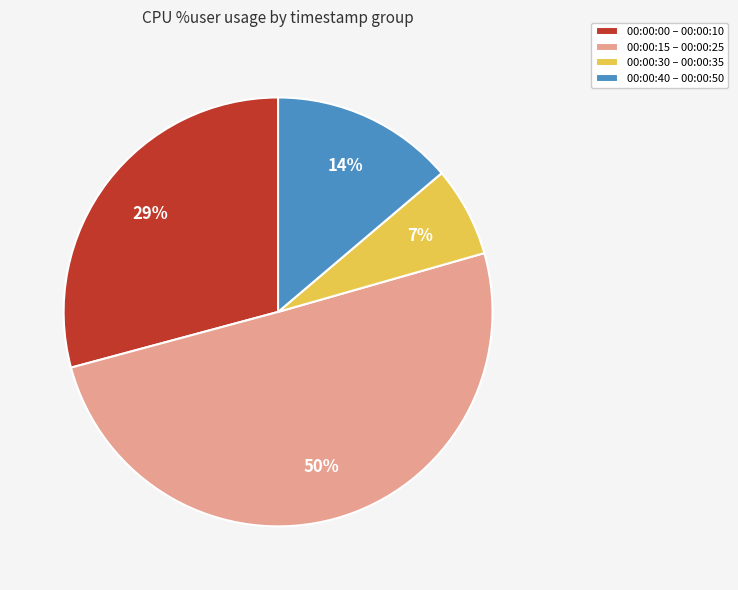

Which category accounts for the majority?

00:00:15 – 00:00:25